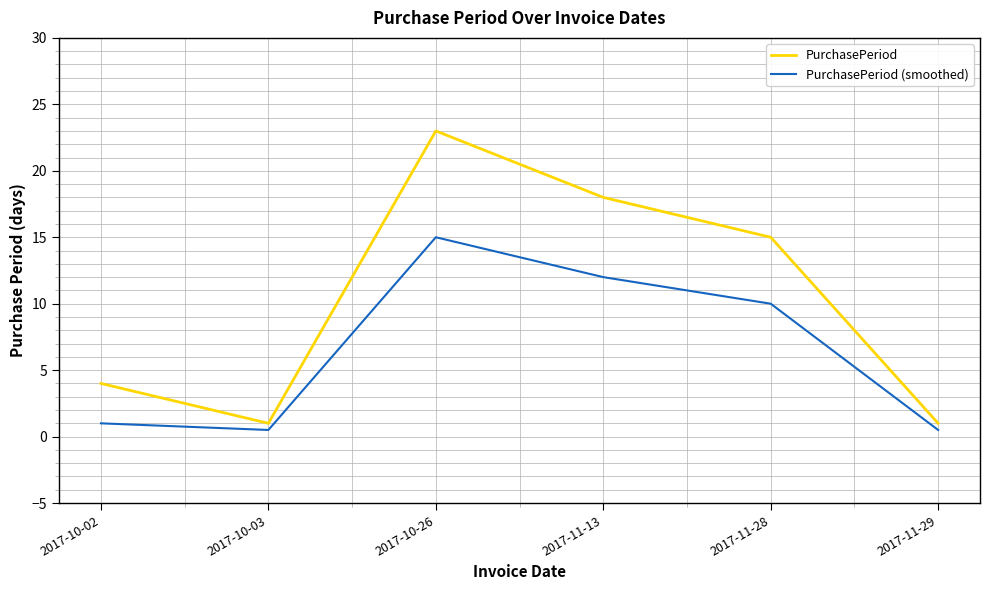

What is the label of the 5th point from the right?

2017-10-03